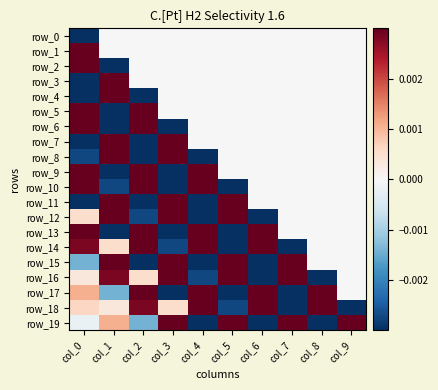

Which has a higher value, col_2 or col_3?

col_2